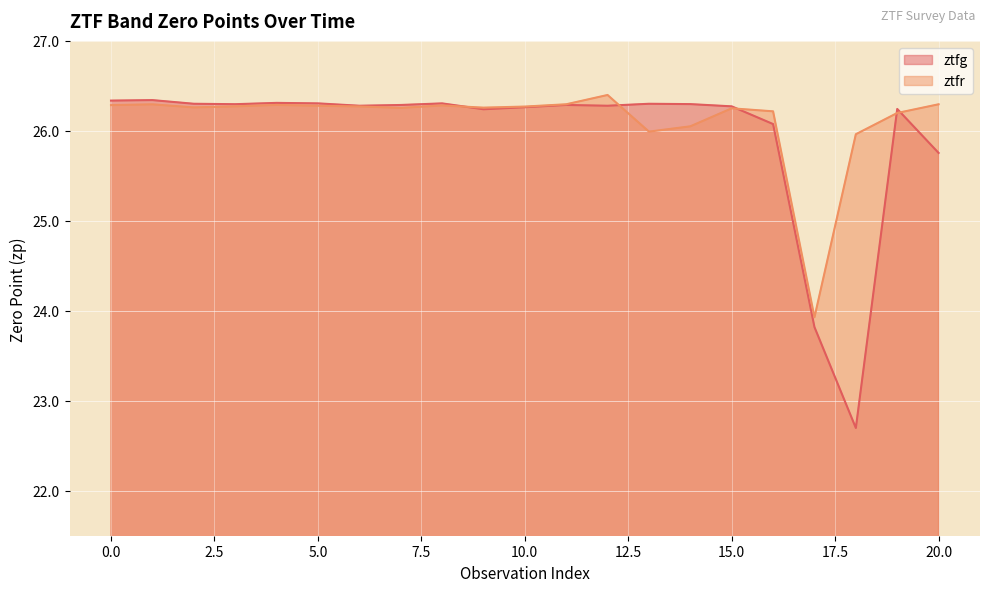

What is the sum of the ztfg values at 5.0 and 20.0?

52.1